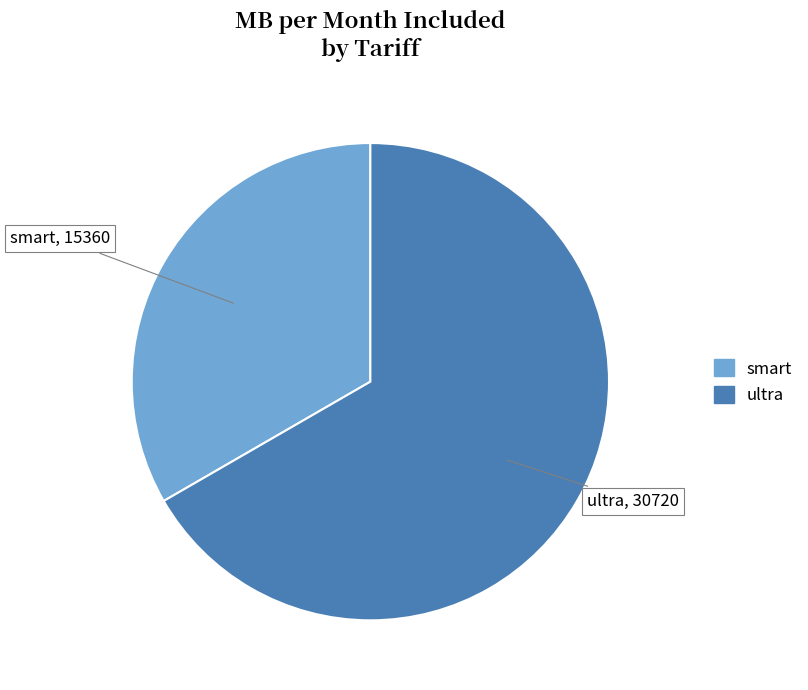

Is smart the majority of the pie?

No